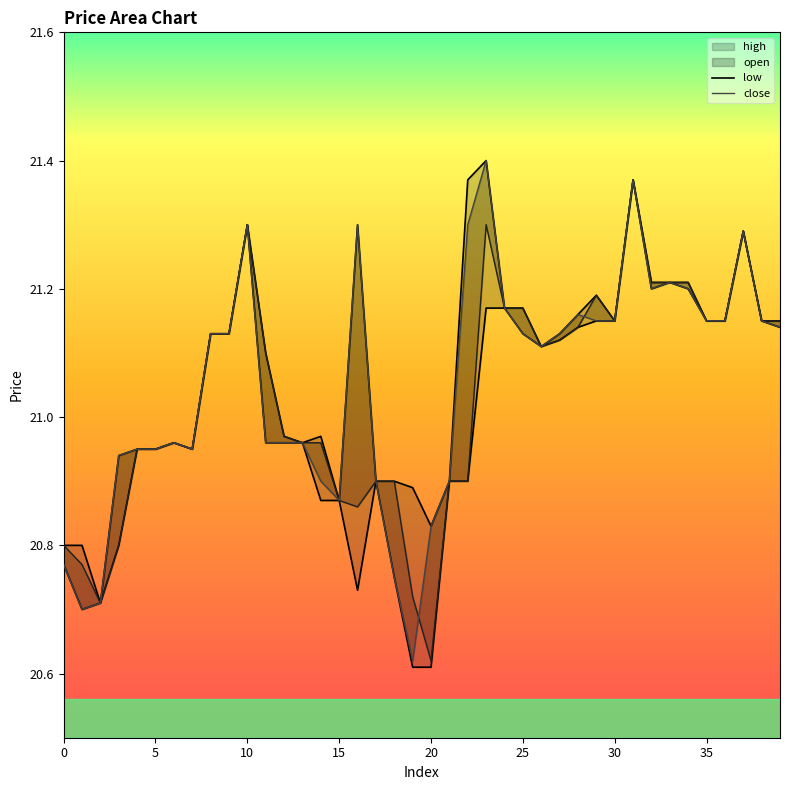

What are all the series names shown in the legend?

high, low, open, close